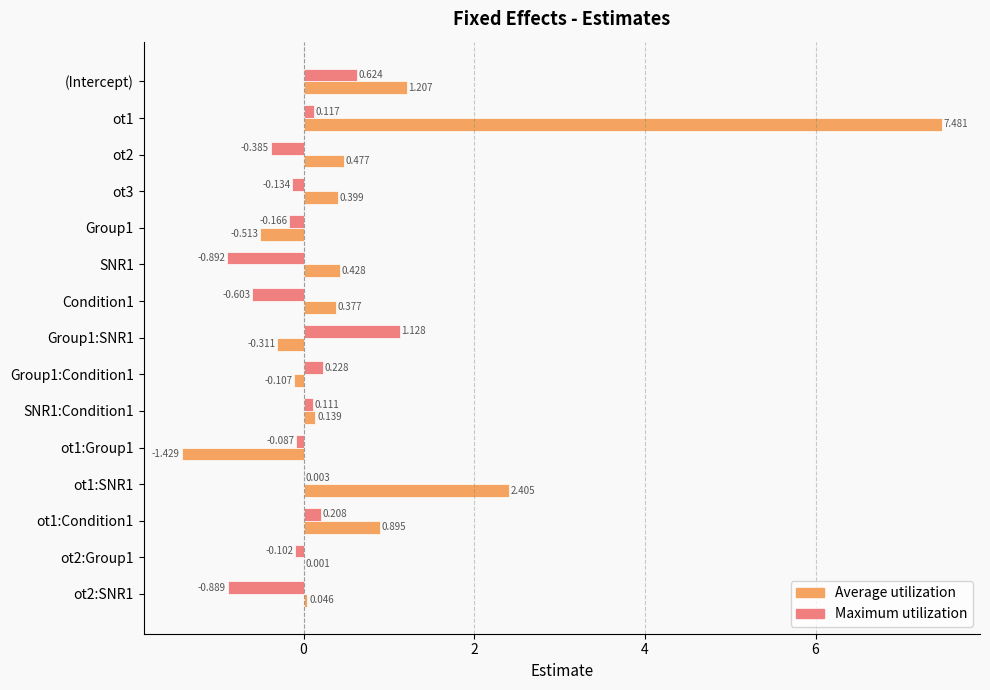

What is the maximum value shown in the chart?

7.5